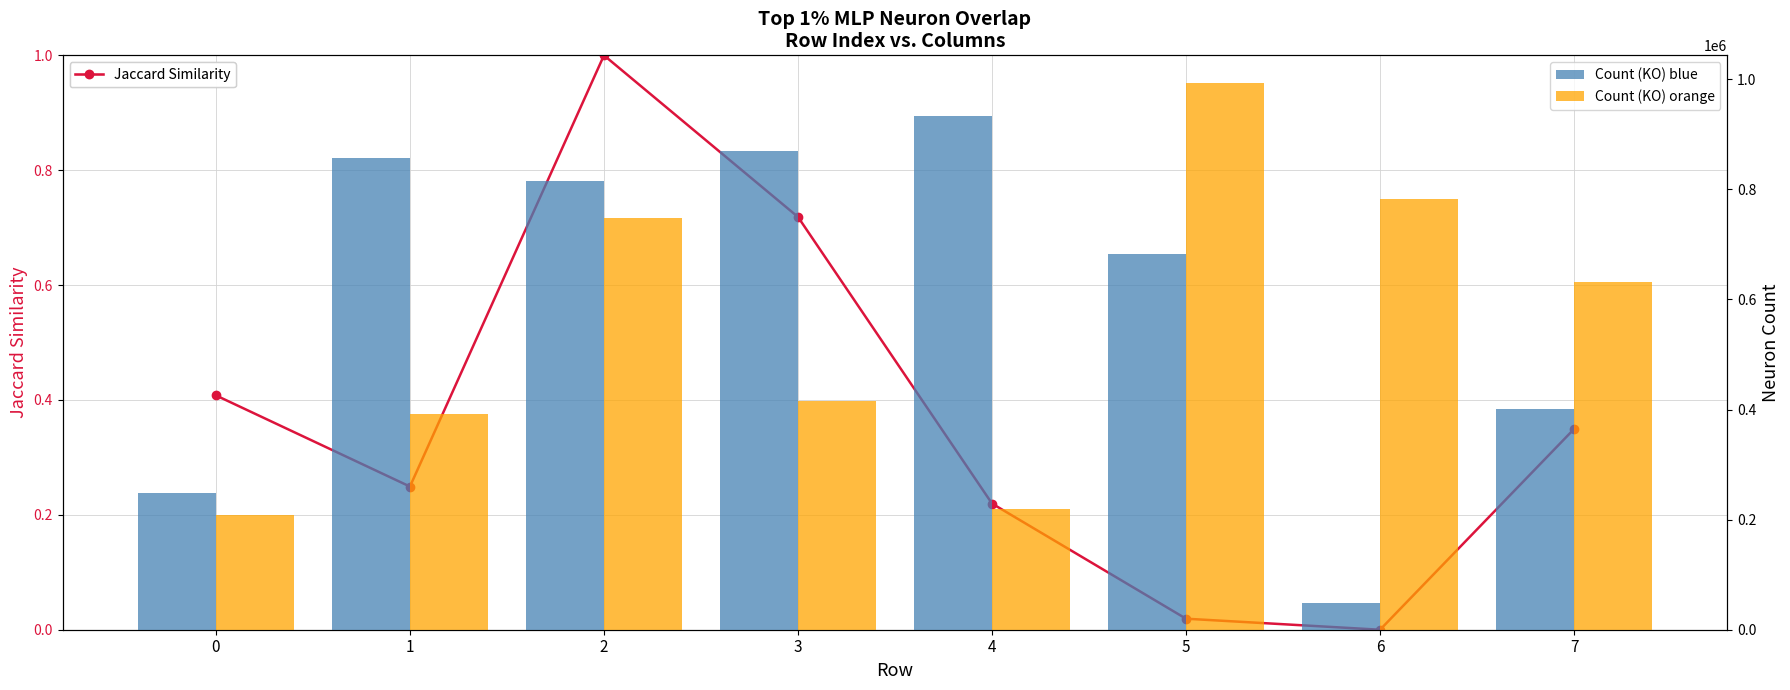

Where is Count (KO) orange nearest to the value 600748?

7